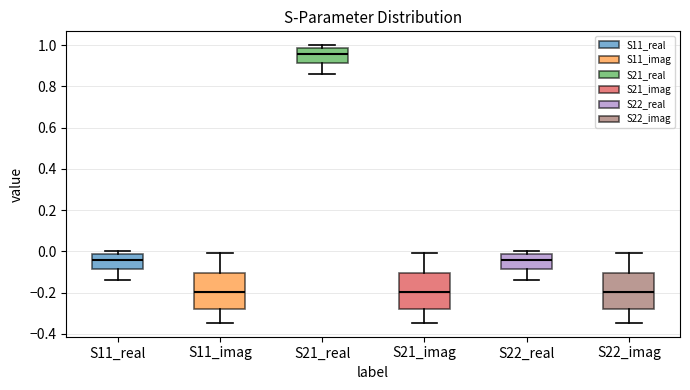

Where does the upper whisker of the box for S11_imag end on the y-axis? The values are not printed on the chart, so give them approximately, as read against the axis.

-0.02